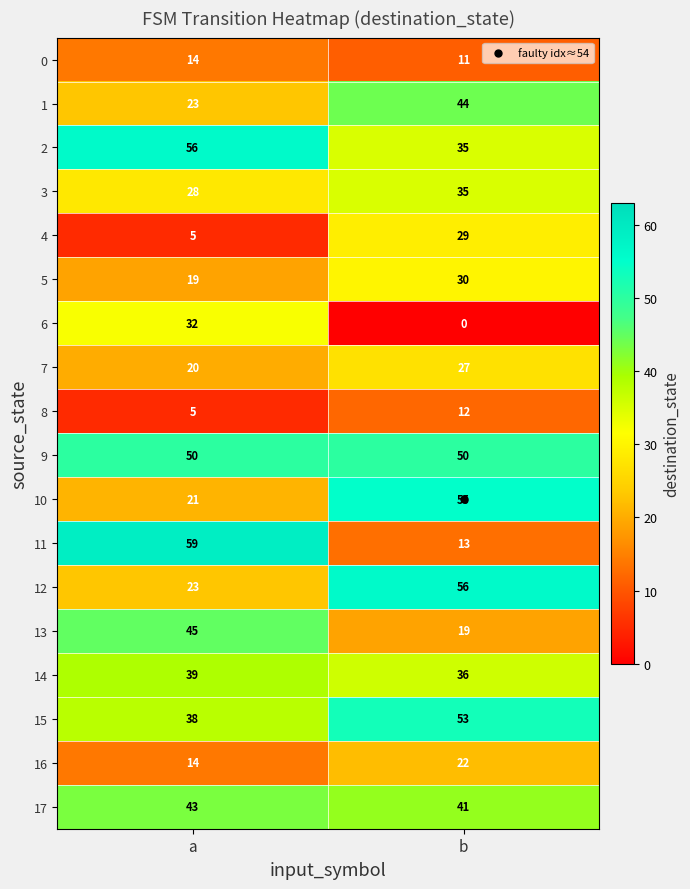

What is the difference between the maximum and minimum values in the 4 series?

24